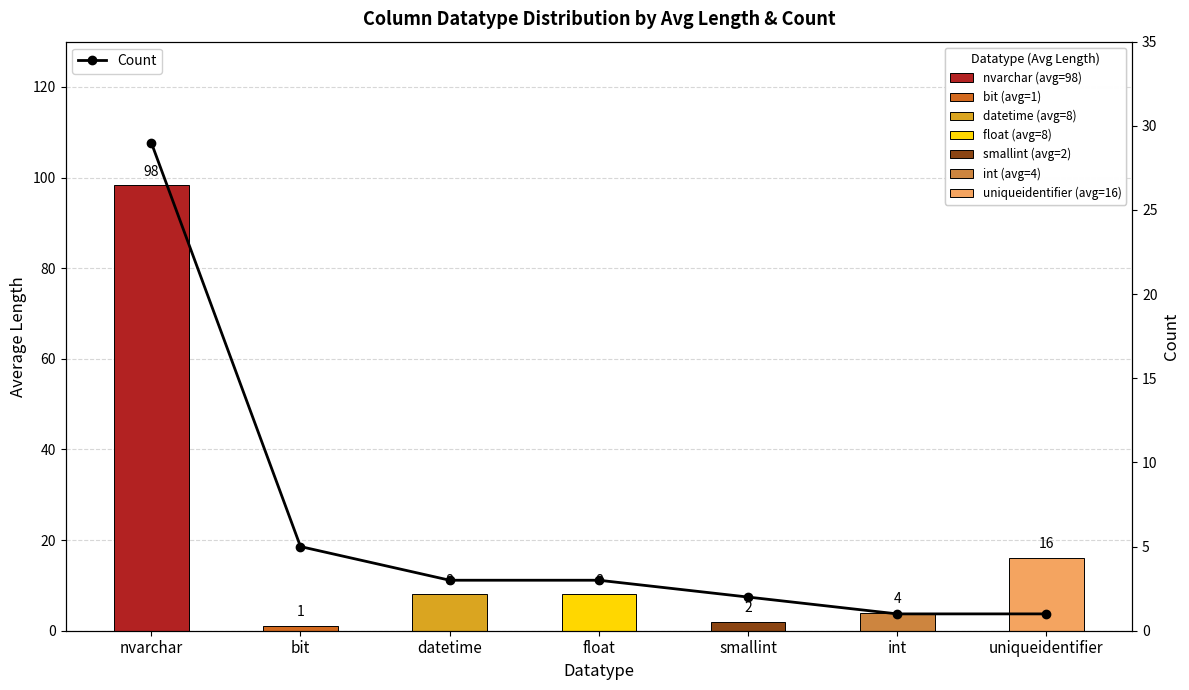

How many values in the Count series are below 3?

3